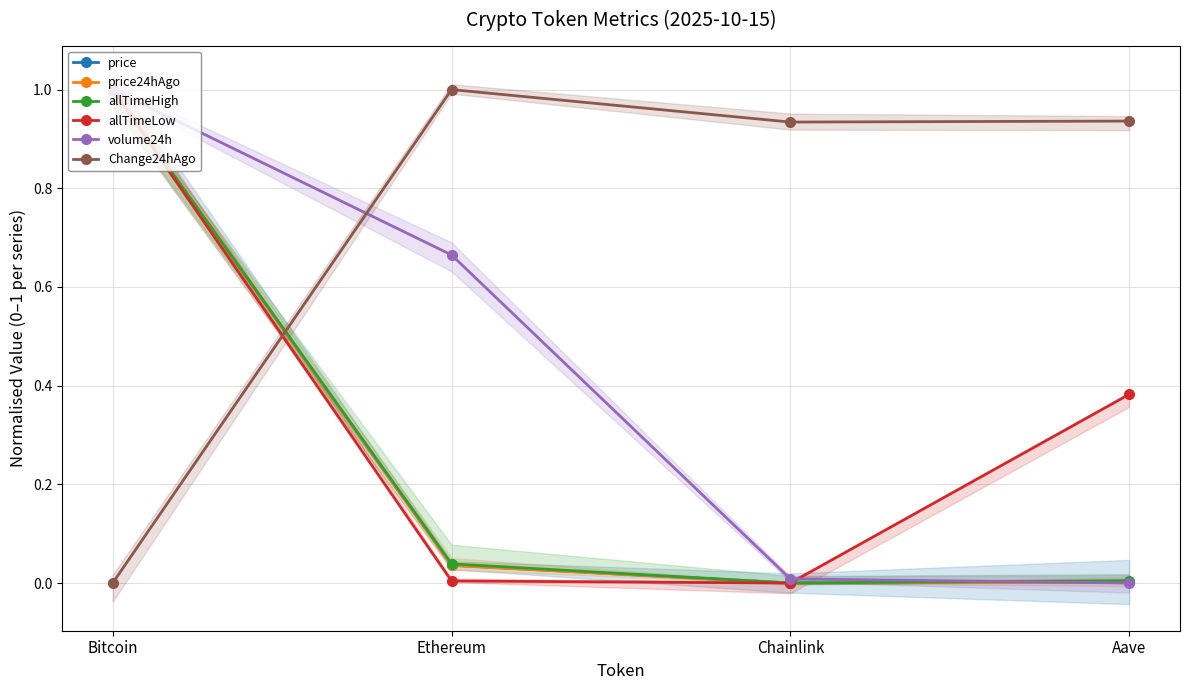

What is the maximum value shown in the chart?

1.0